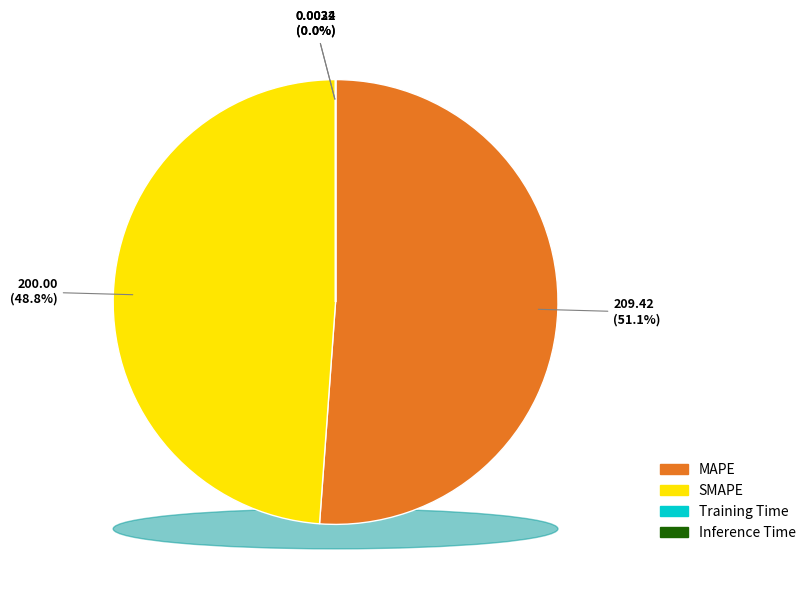

What is the change in value from SMAPE to Inference Time?

-200.0